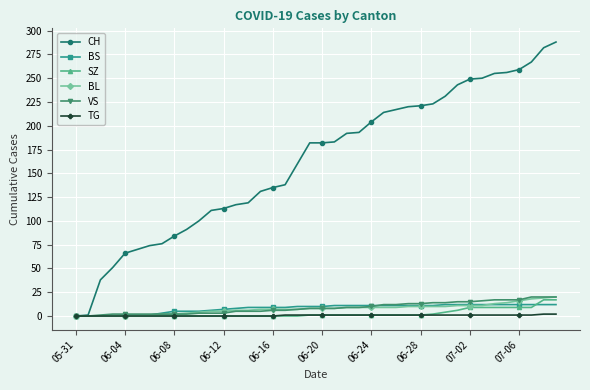

What is the maximum value shown in the chart?

288